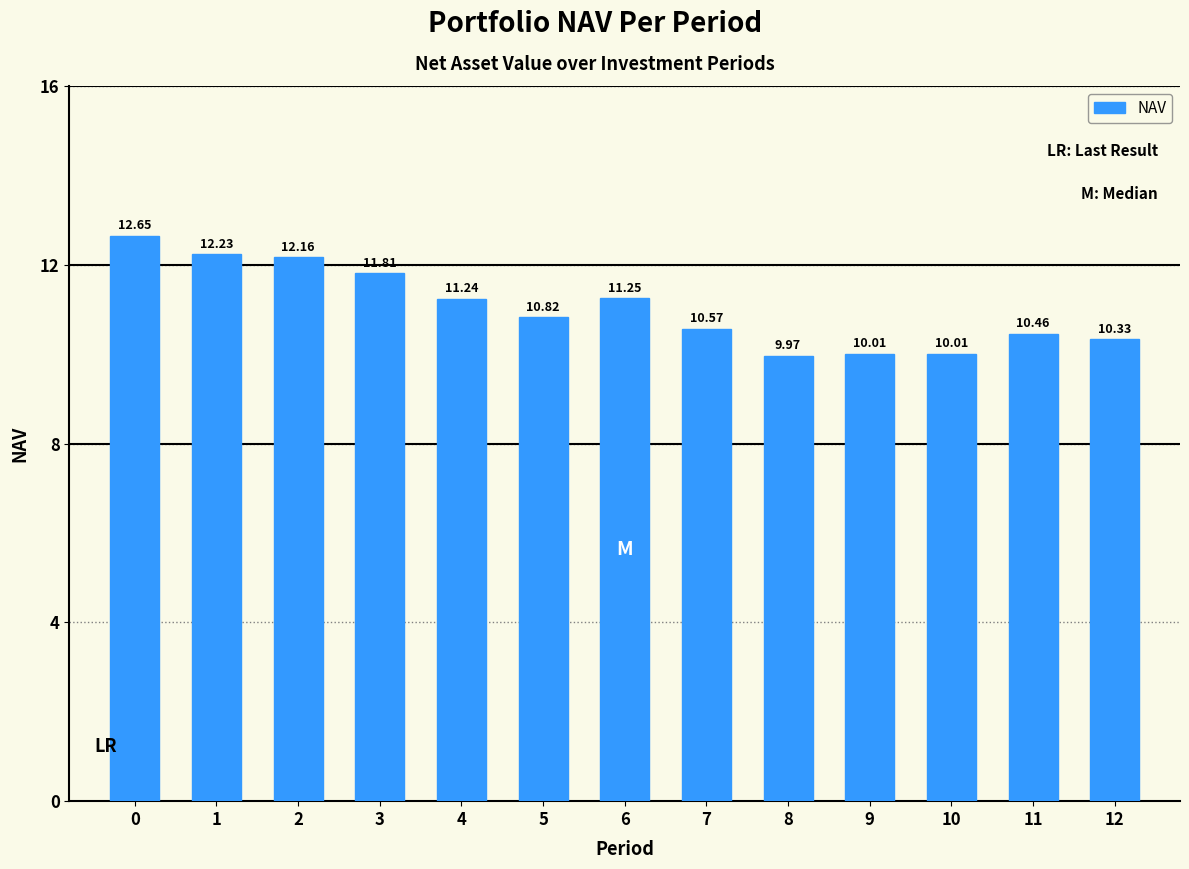

True or false: the data shows 4.1 at 9.

False